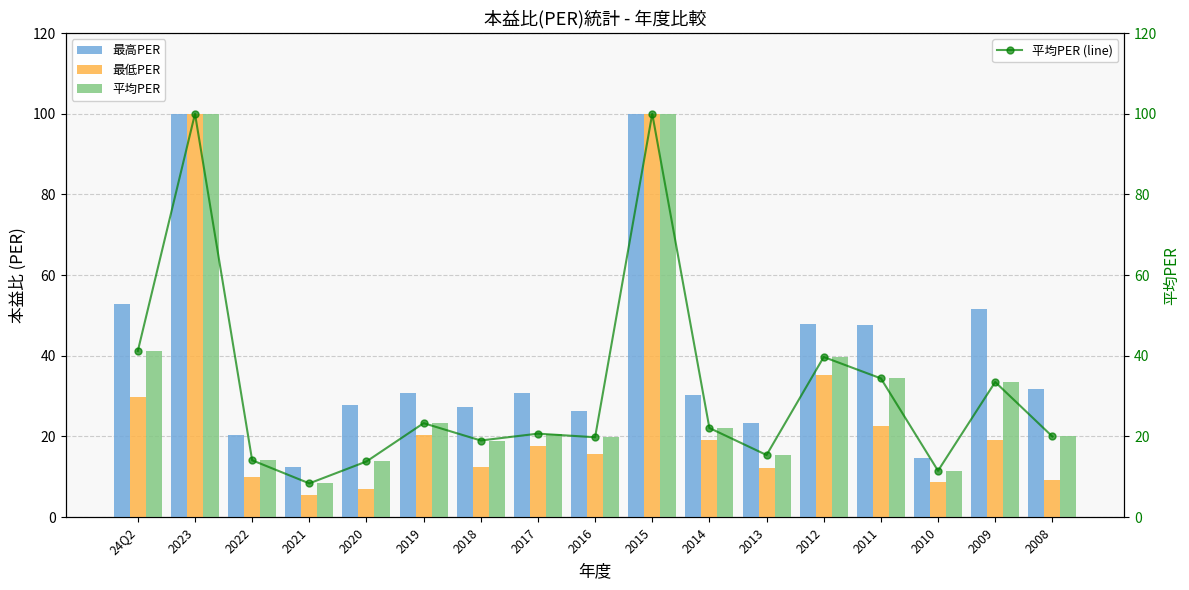

At how many categories does at least one series exceed 59?

2